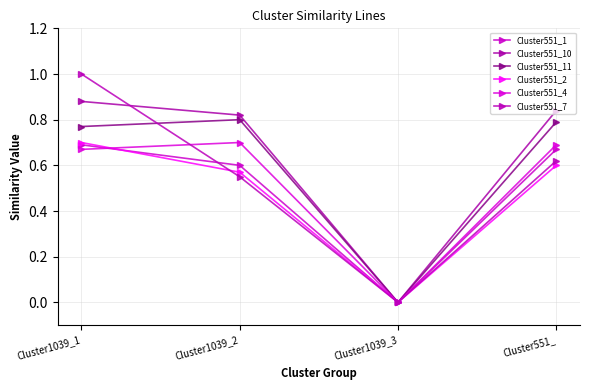

Does the chart have visible grid lines?

Yes